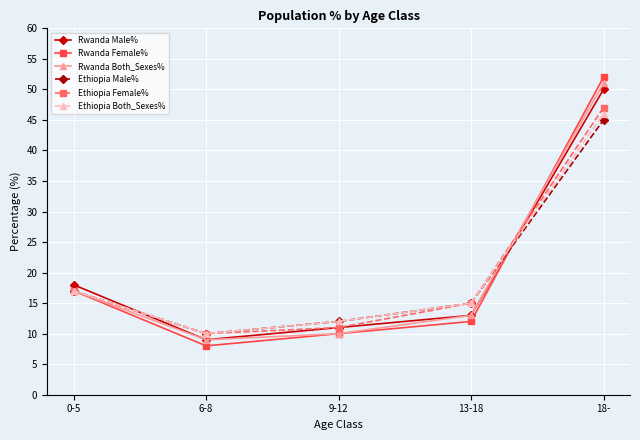

Reading right to left, what are all the values shown in this chart?

Rwanda Male%: 50	13	11	9	18
Rwanda Female%: 52	12	10	8	17
Rwanda Both_Sexes%: 51	13	10	9	17
Ethiopia Male%: 45	15	12	10	17
Ethiopia Female%: 47	15	11	10	17
Ethiopia Both_Sexes%: 46	15	12	10	17